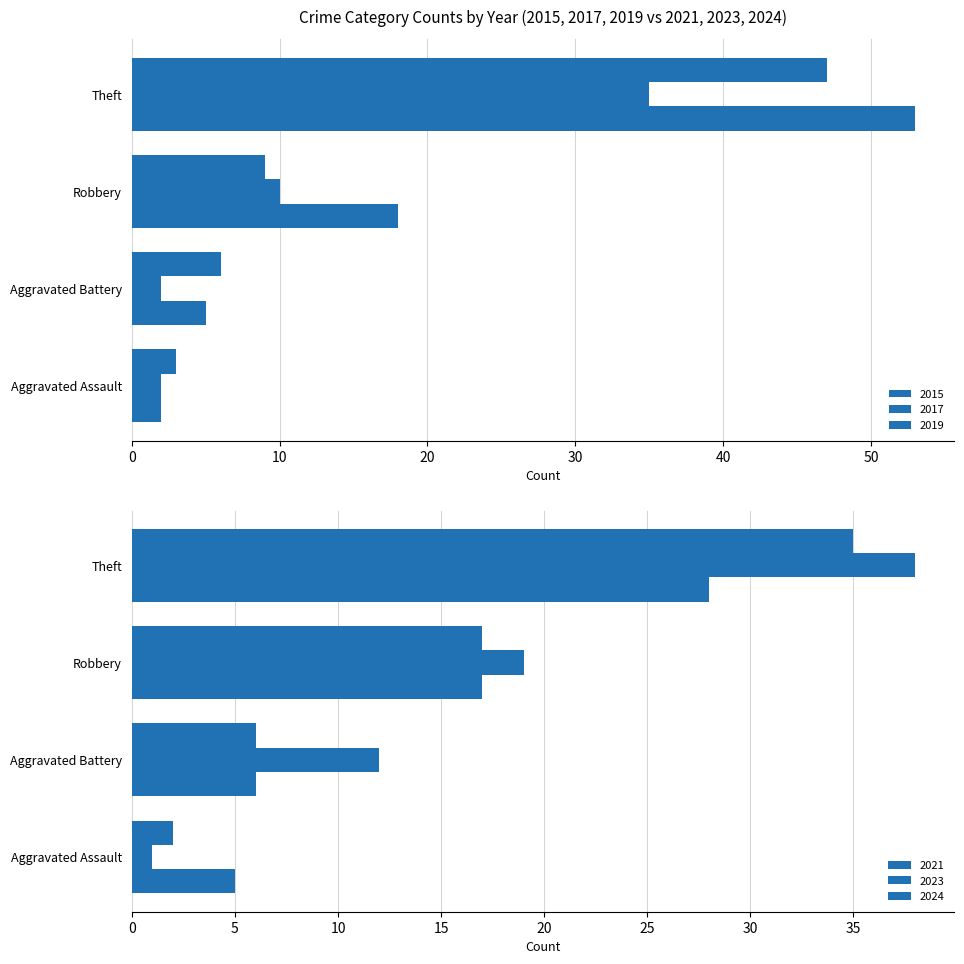

Reading right to left, transcribe all the data shown in this chart.

2015: Theft=53	Robbery=18	Aggravated Battery=5	Aggravated Assault=2
2017: Theft=35	Robbery=10	Aggravated Battery=2	Aggravated Assault=2
2019: Theft=47	Robbery=9	Aggravated Battery=6	Aggravated Assault=3
2021: Theft=28	Robbery=17	Aggravated Battery=6	Aggravated Assault=5
2023: Theft=38	Robbery=19	Aggravated Battery=12	Aggravated Assault=1
2024: Theft=35	Robbery=17	Aggravated Battery=6	Aggravated Assault=2